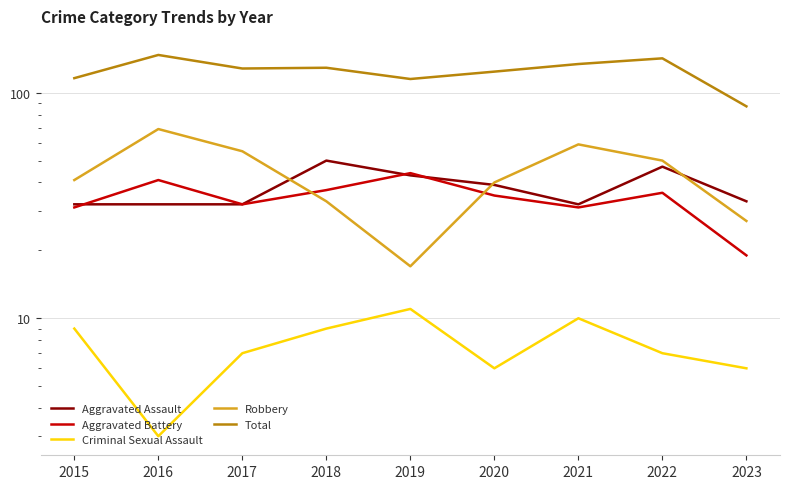

At 2020, list the series in order from largest to smallest.

Total, Robbery, Aggravated Assault, Aggravated Battery, Criminal Sexual Assault